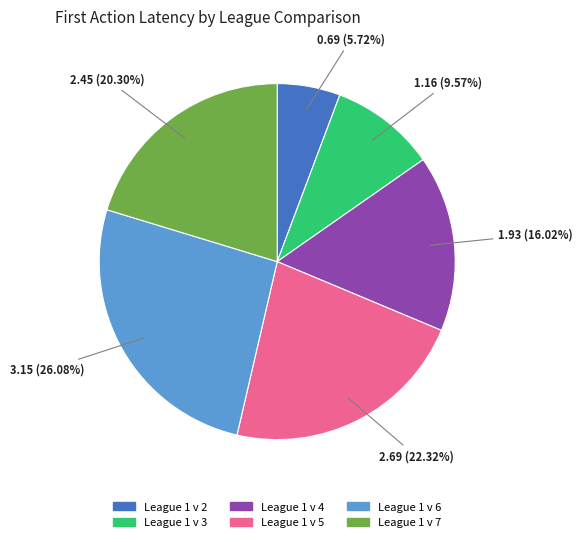

What portion of the pie excludes League 1 v 7?

79.7%